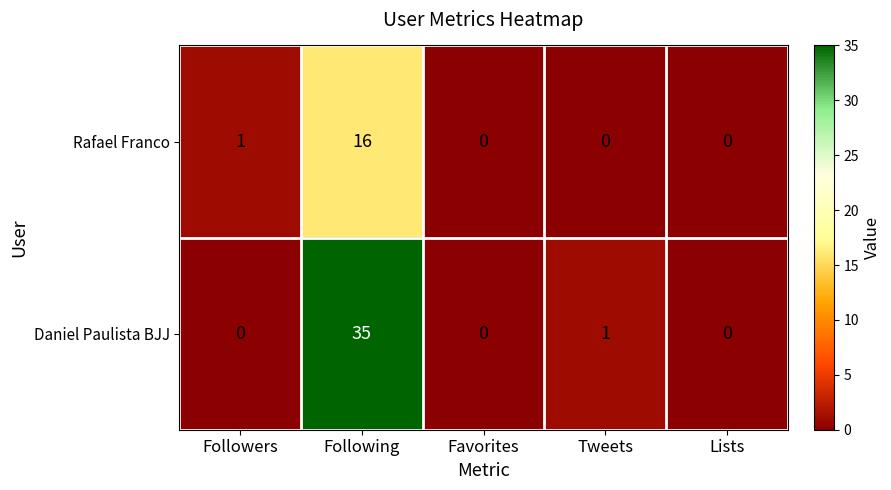

What is the greatest value displayed?

35